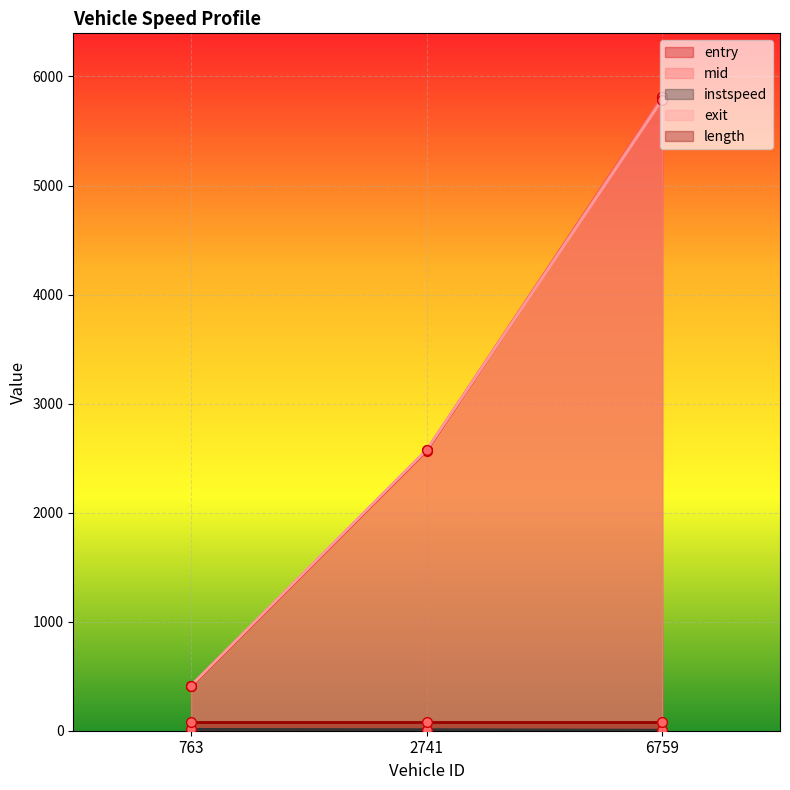

At which category does the chart reach its minimum across all series?

6759